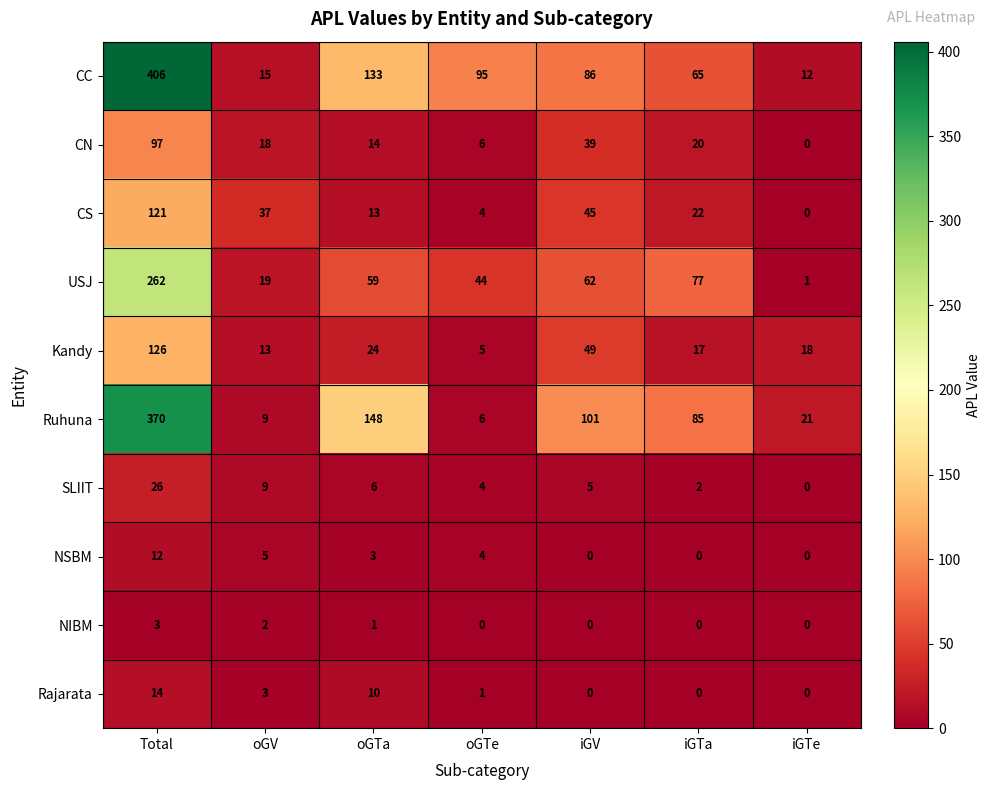

What is the average value of the SLIIT series?

7